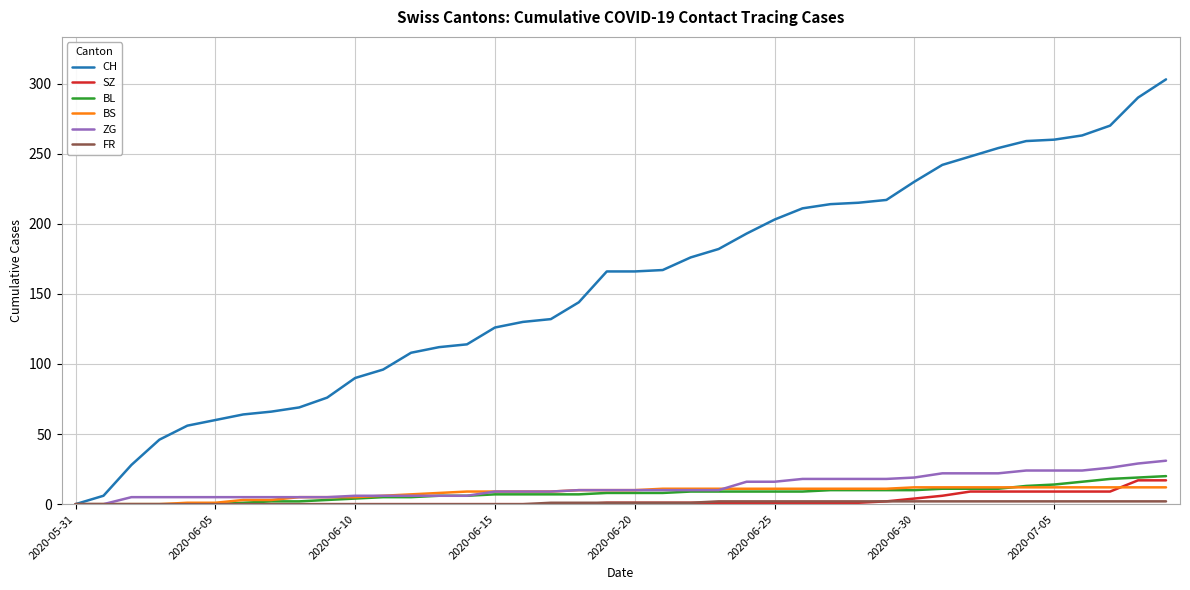

What is the difference between the second highest and second lowest values in the SZ series?

17